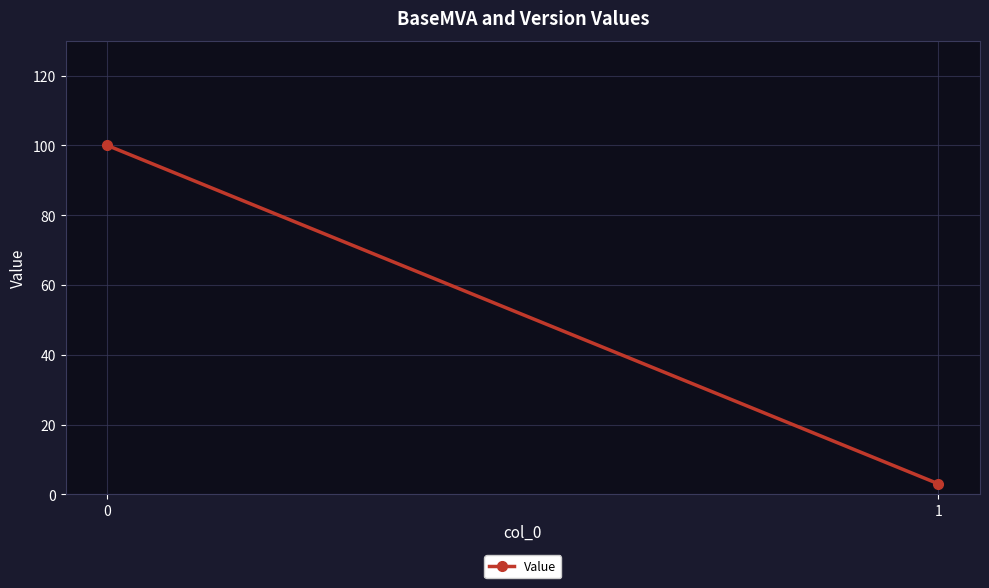

What is the sum of the values at 1 and 0?

103